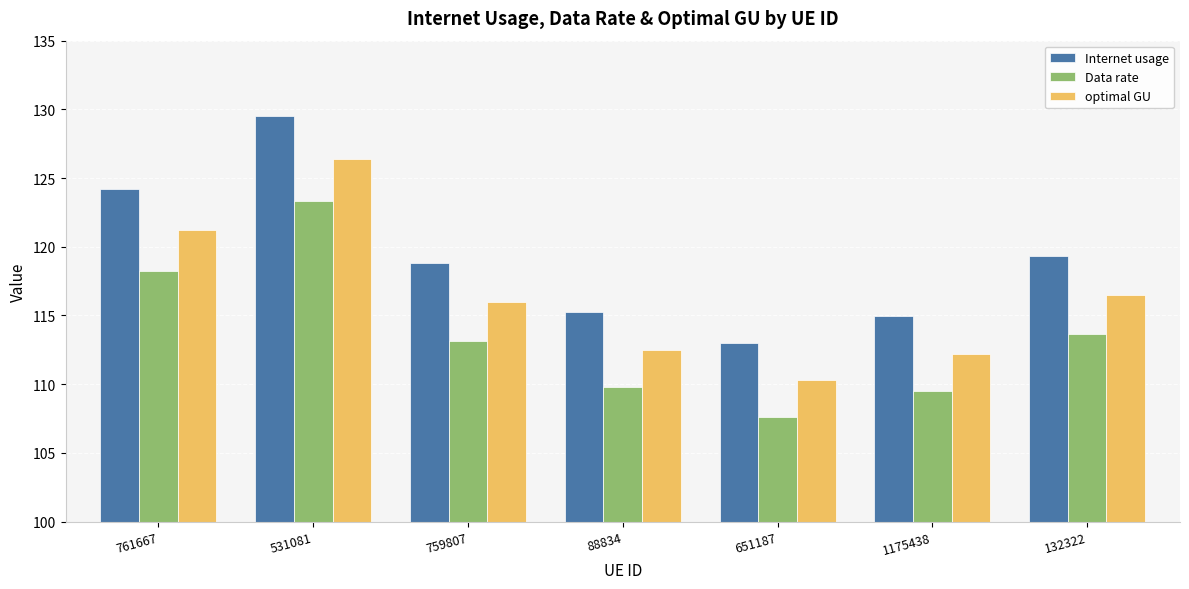

The value of Internet usage at 761667 is 69.9. True or false?

False